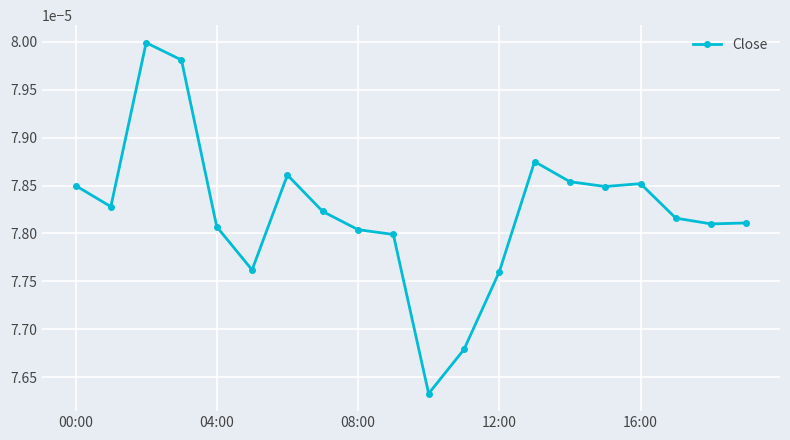

How many values are between 0 and 1?

20